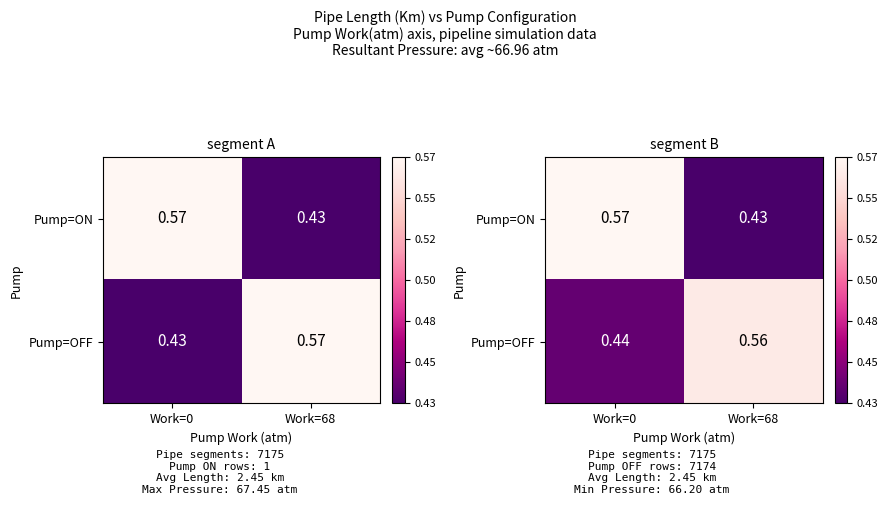

Rank the series by their maximum value, from lowest to highest.

Pump=OFF, Pump=ON